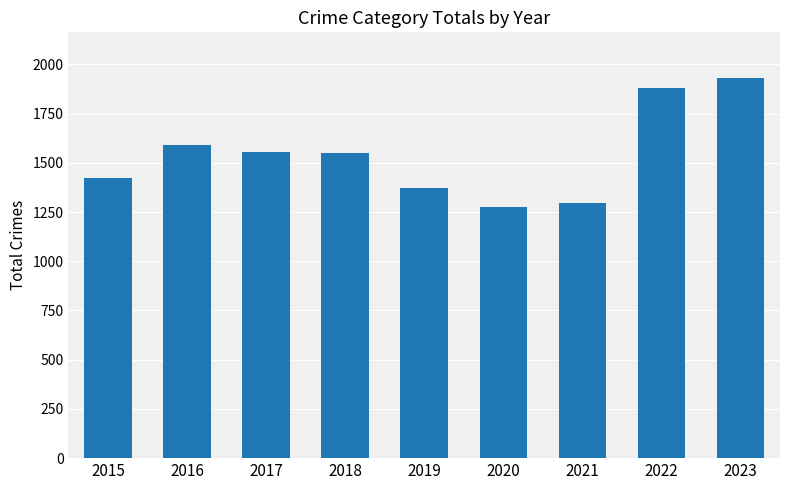

What is the change in value from 2017 to 2022?

+325